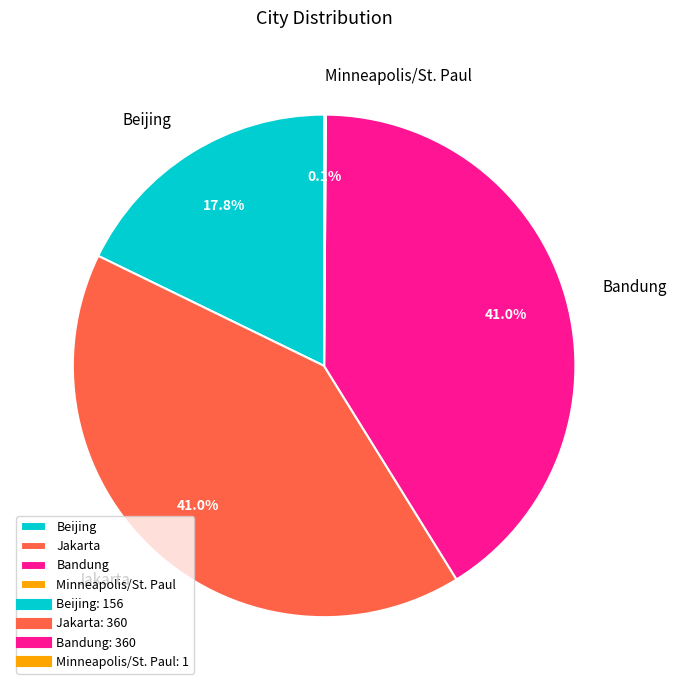

What portion of the pie excludes Beijing?

82.2%